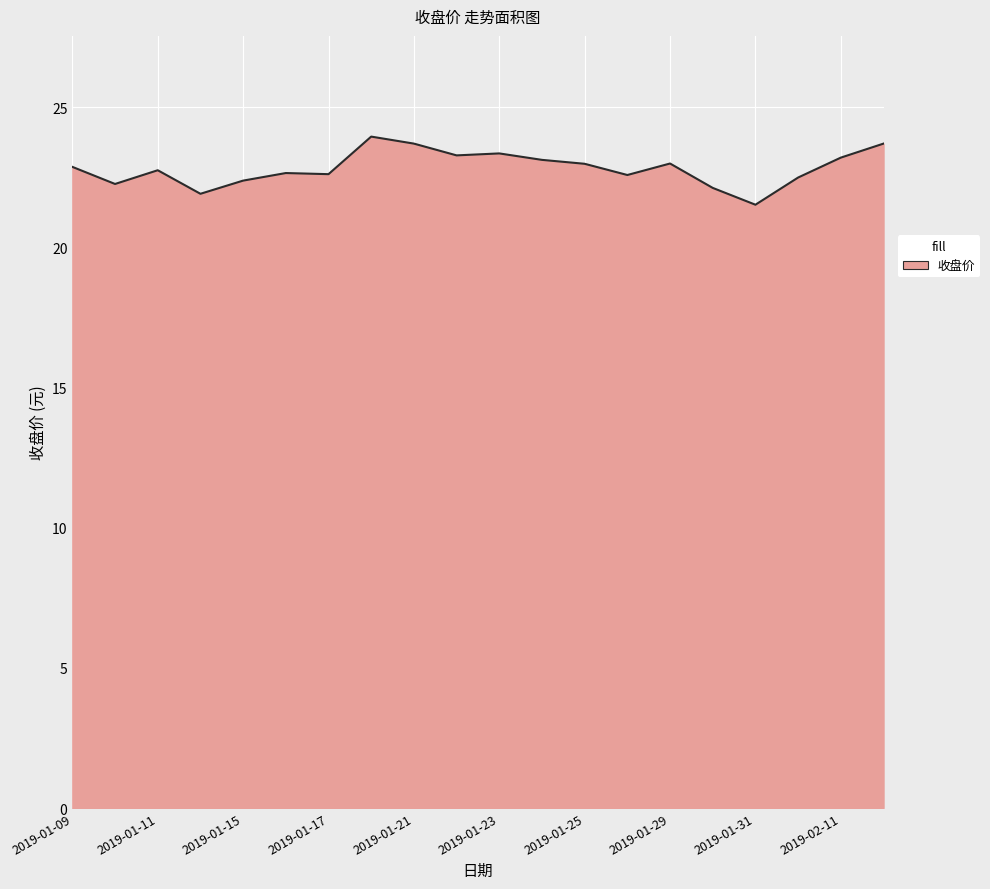

What is the minimum value shown in the chart?

21.5